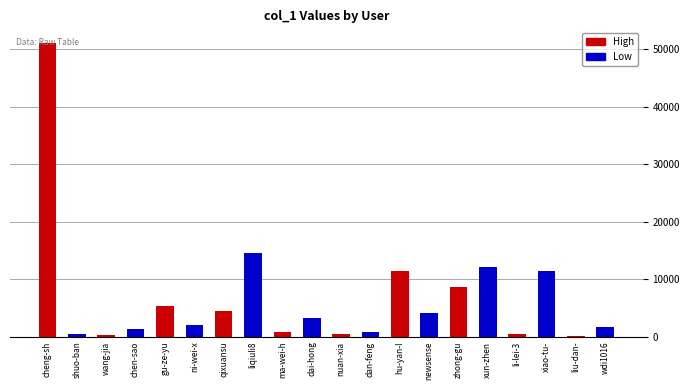

Count the number of values greater than 3183.

9